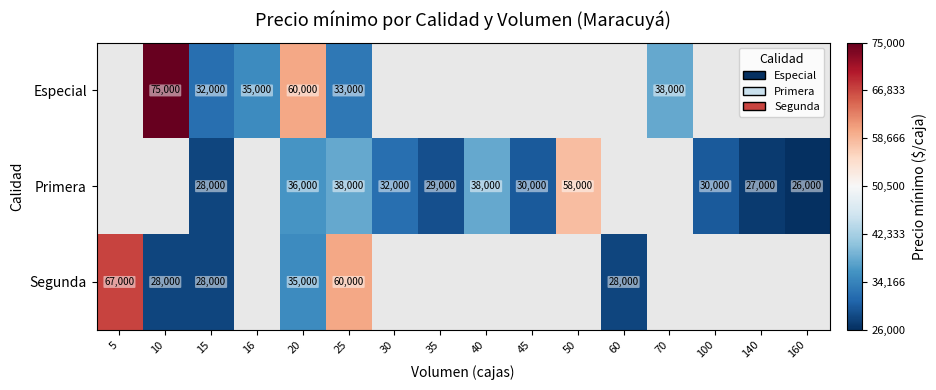

What is the sum of the Primera values at 25 and 45?

68000